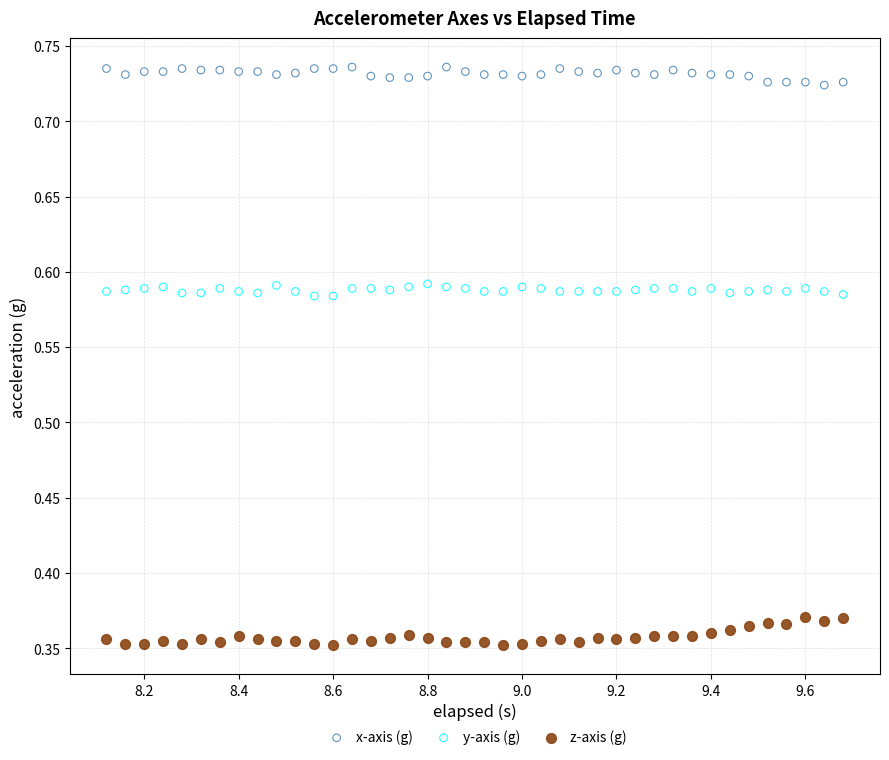

Which series contains the lowest Y value?

z-axis (g)